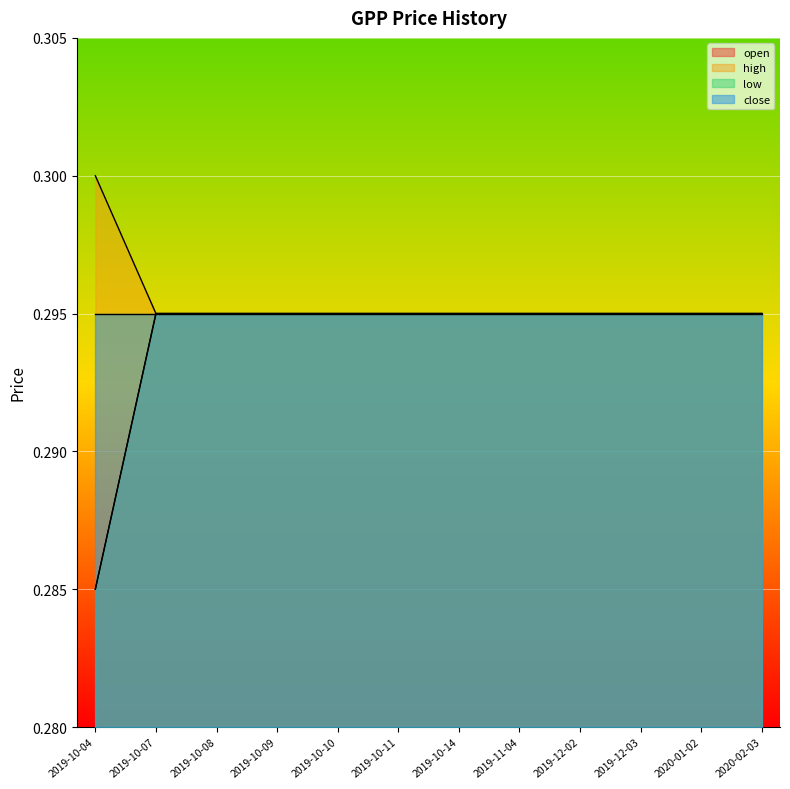

True or false: high and open intersect in this chart.

False